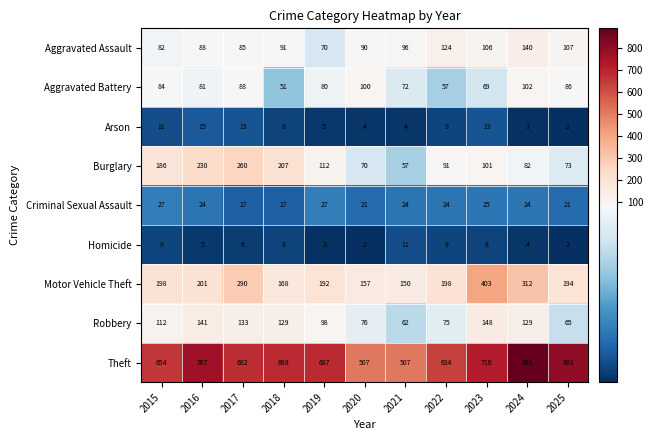

Which series has the largest range (max minus min)?

Theft